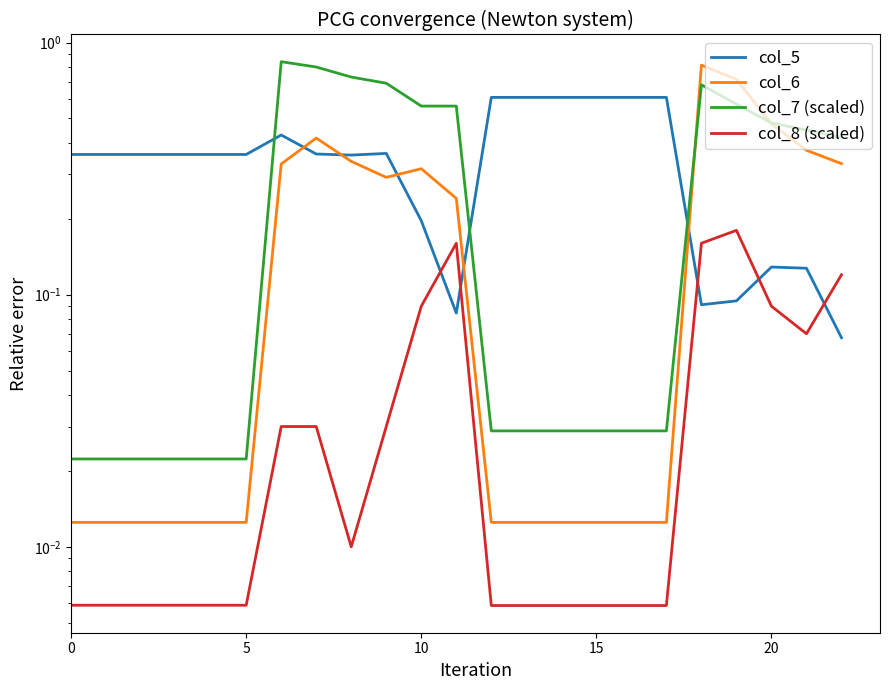

Where is the first local minimum for col_5?

8